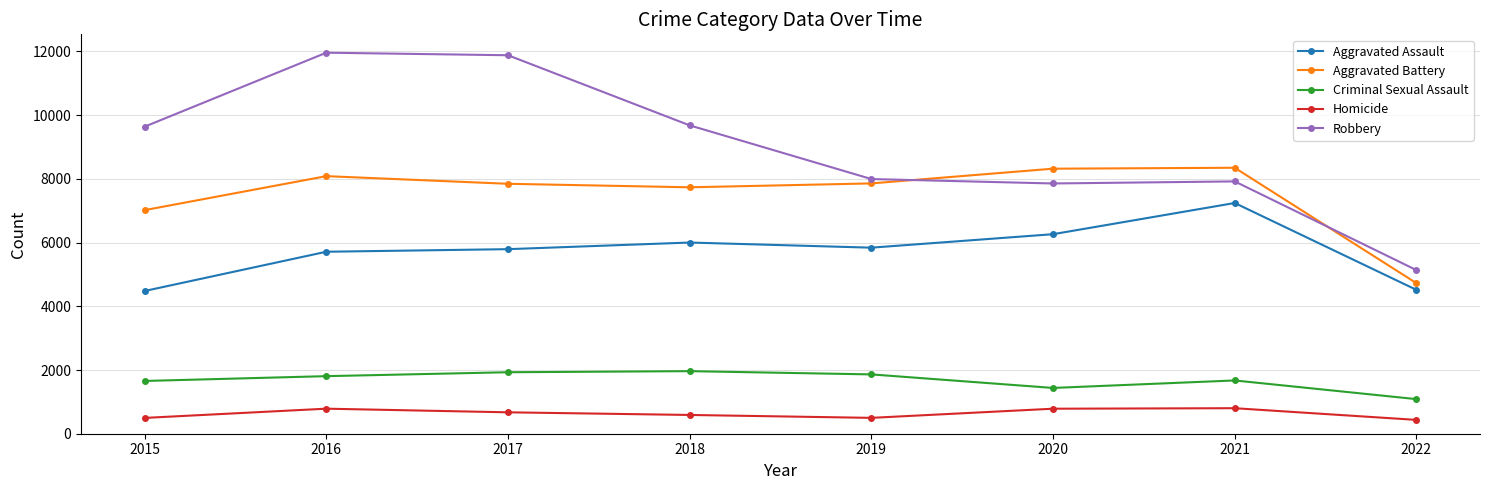

How many values in the Homicide series are below 672?

4